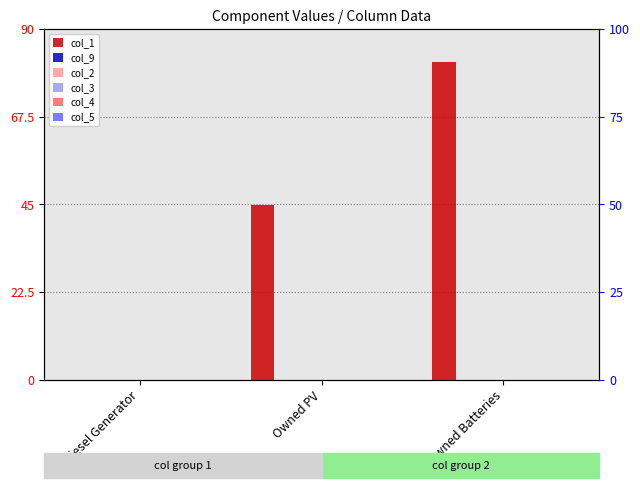

Are the bars grouped side by side (vs. stacked)?

Yes